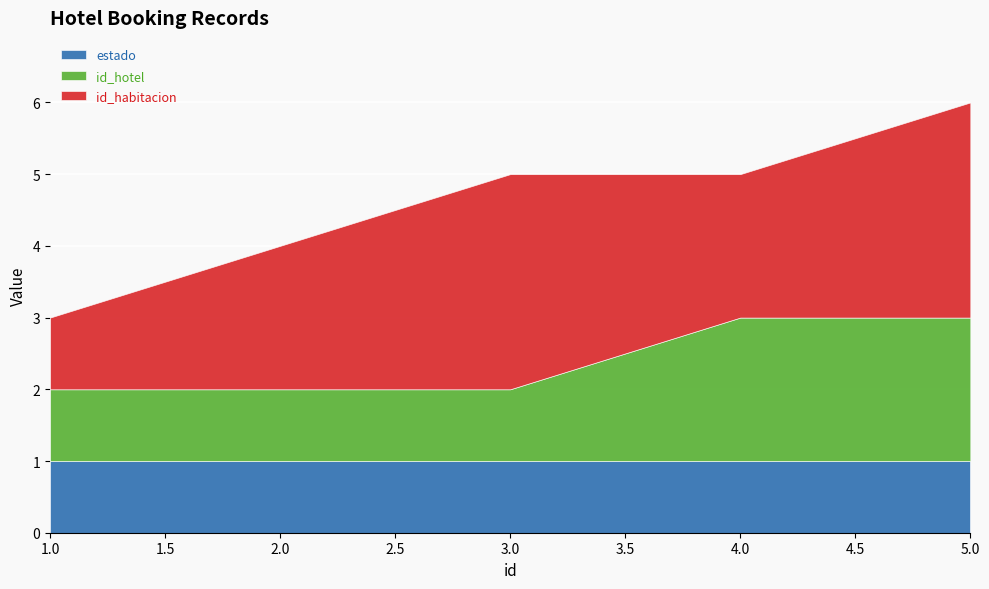

What is the difference between the highest and lowest values at 3?

2